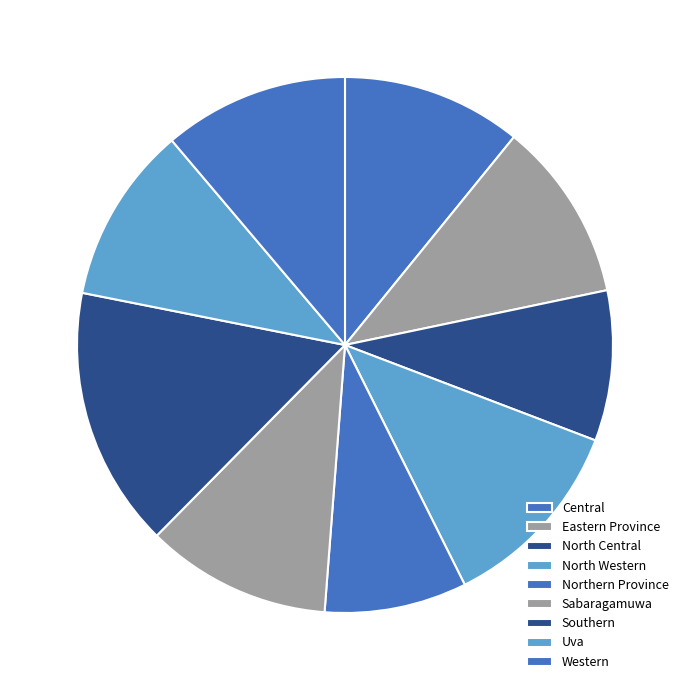

To the nearest percent, what is the difference between the largest and smallest slice percentages?

7%